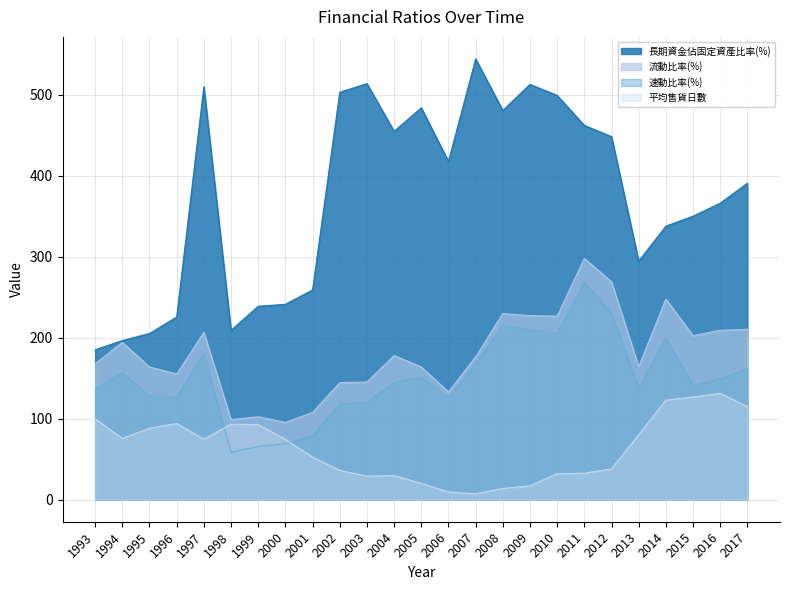

At which label does 平均售貨日數 reach its peak?

2016